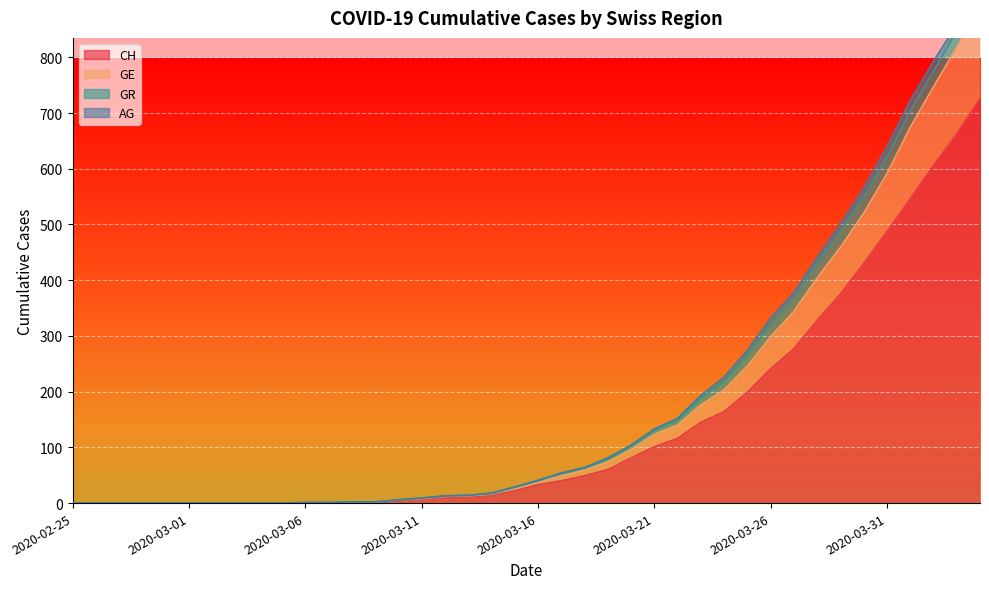

Between 2020-03-04 and 2020-03-13, which series saw the biggest shift?

GE